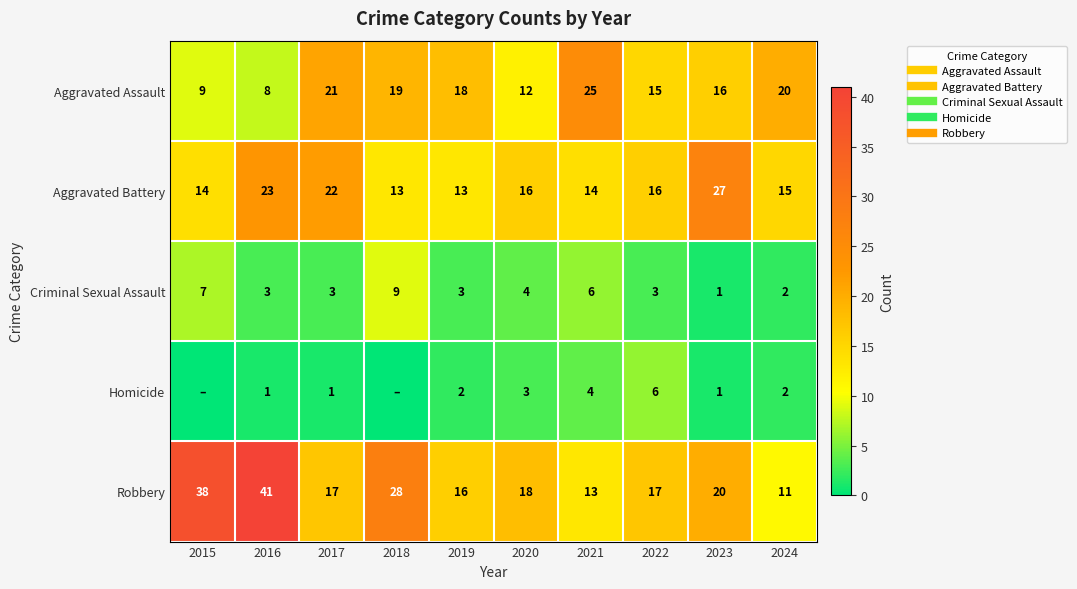

How many distinct data groups are displayed?

5